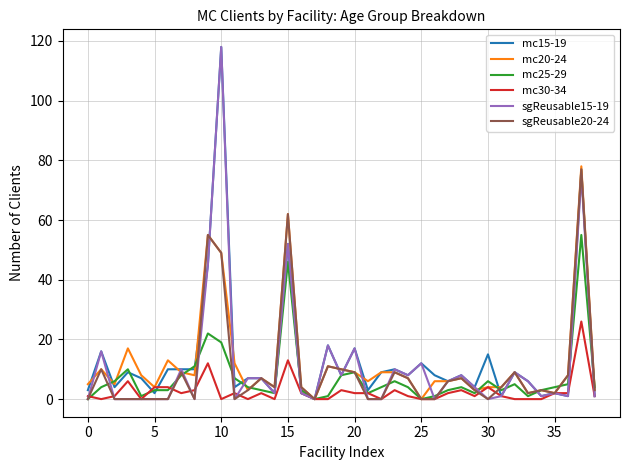

What are all the series names shown in the legend?

mc15-19, mc20-24, mc25-29, mc30-34, sgReusable15-19, sgReusable20-24